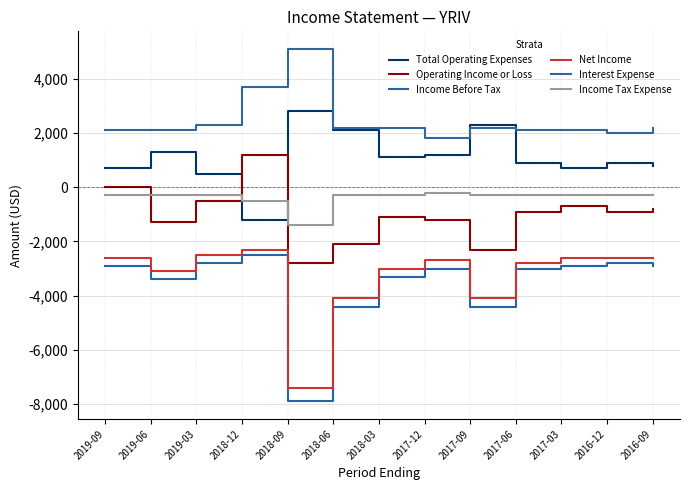

What position from the left is 2017-12?

8